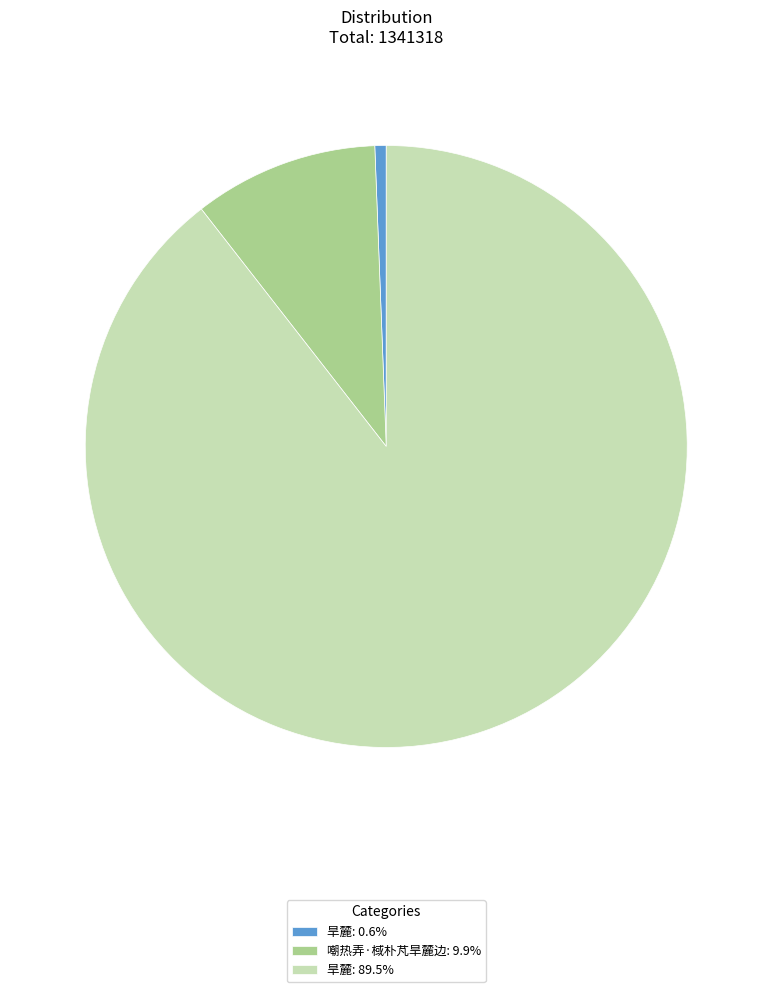

Does any single category account for the majority?

Yes